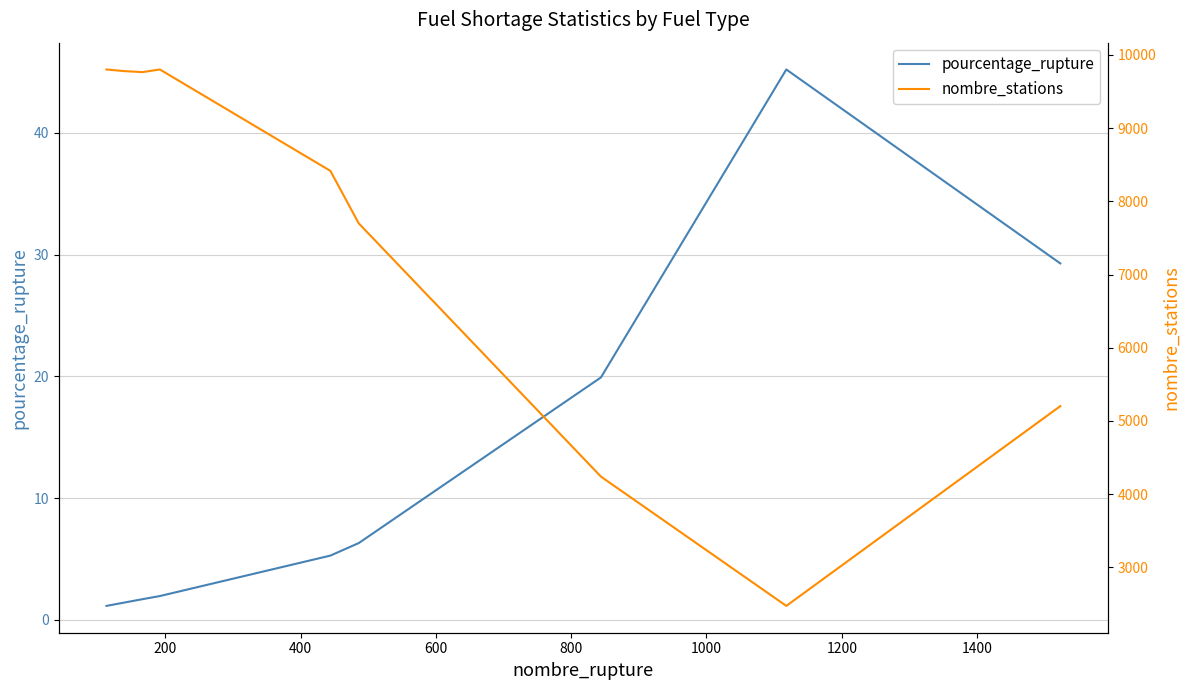

What is the minimum value shown in the chart?

1.1